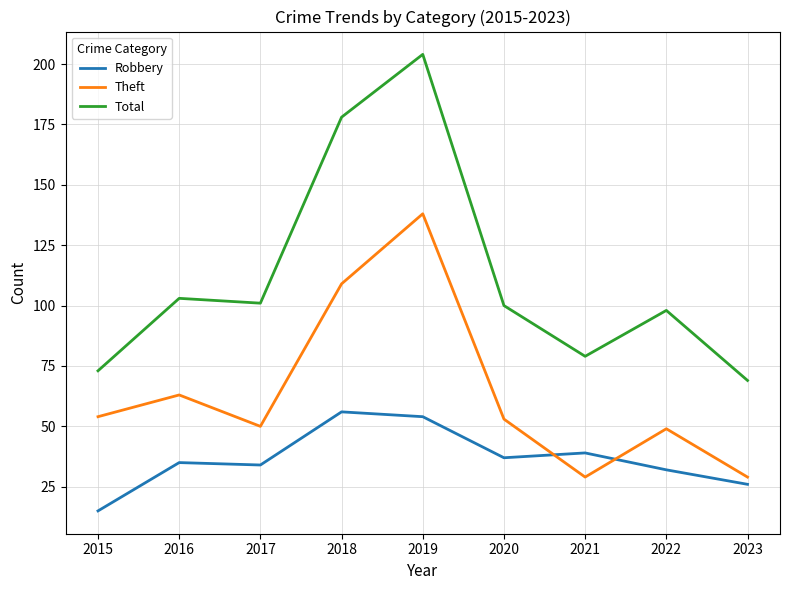

Which series has the largest range (max minus min)?

Total